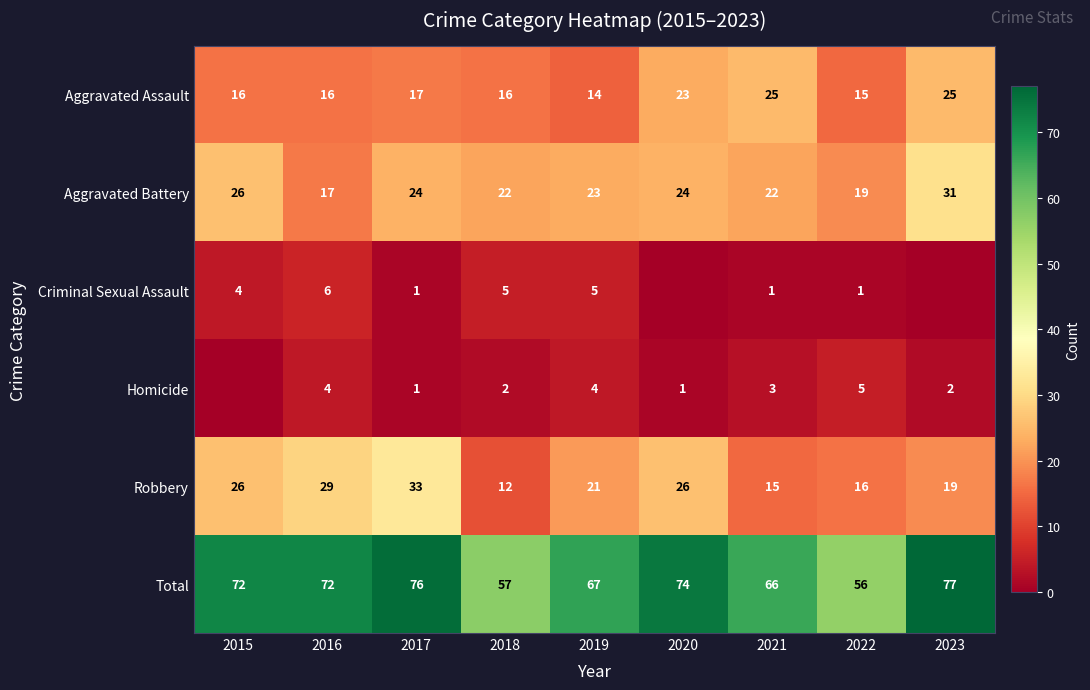

The Aggravated Assault series shows 28 at 2016. True or false?

False